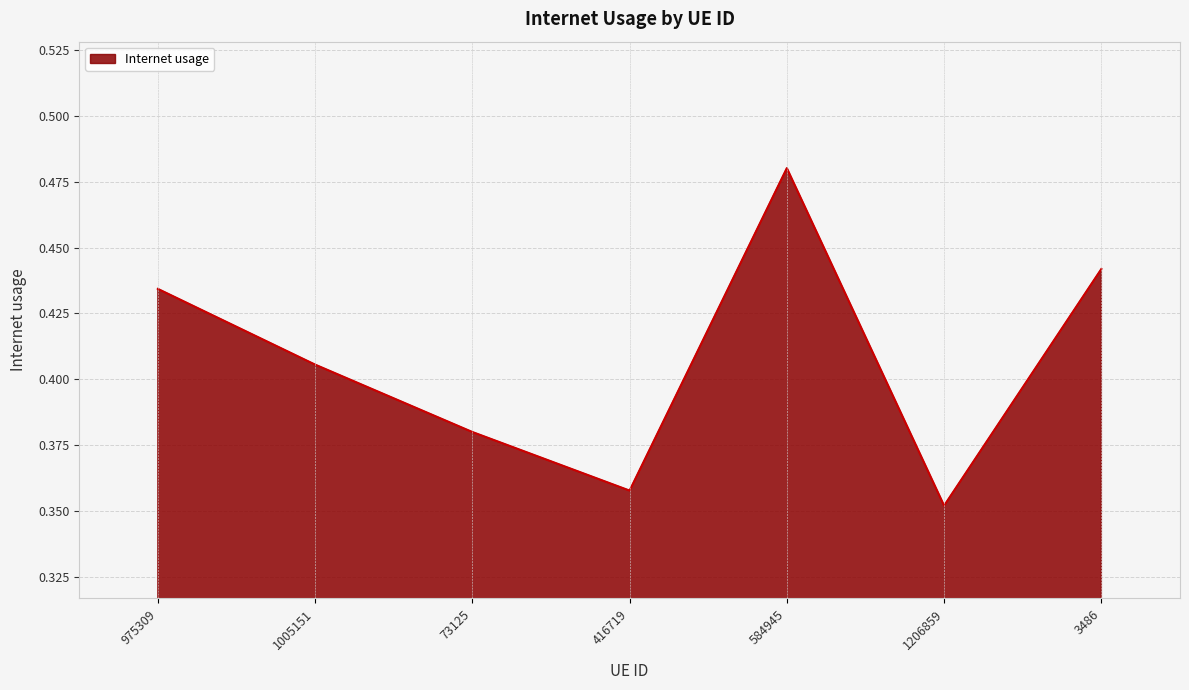

What position from the left is 975309?

1